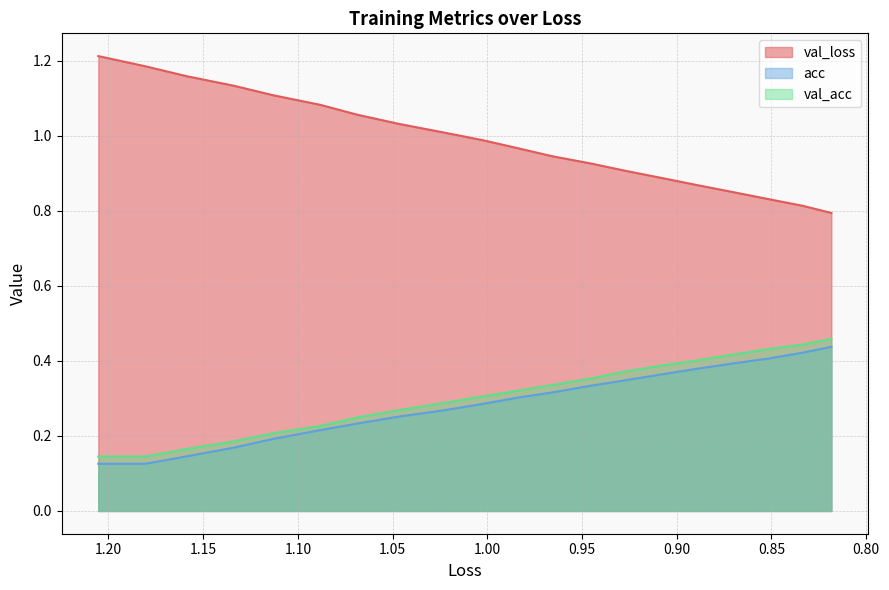

True or false: val_acc has more than 1 points higher than both neighbors.

False